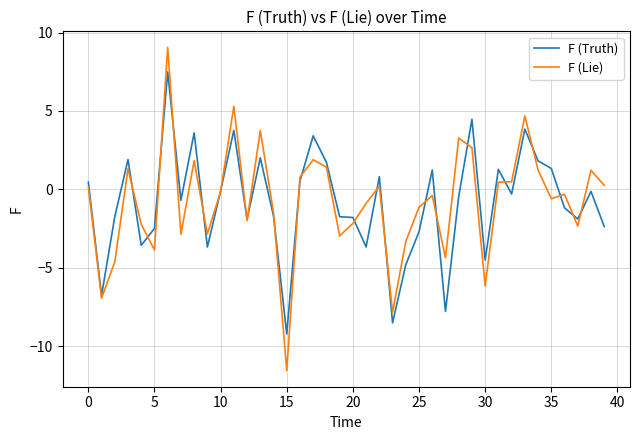

After their last crossing, which series has the higher values: F (Lie) or F (Truth)?

F (Lie)